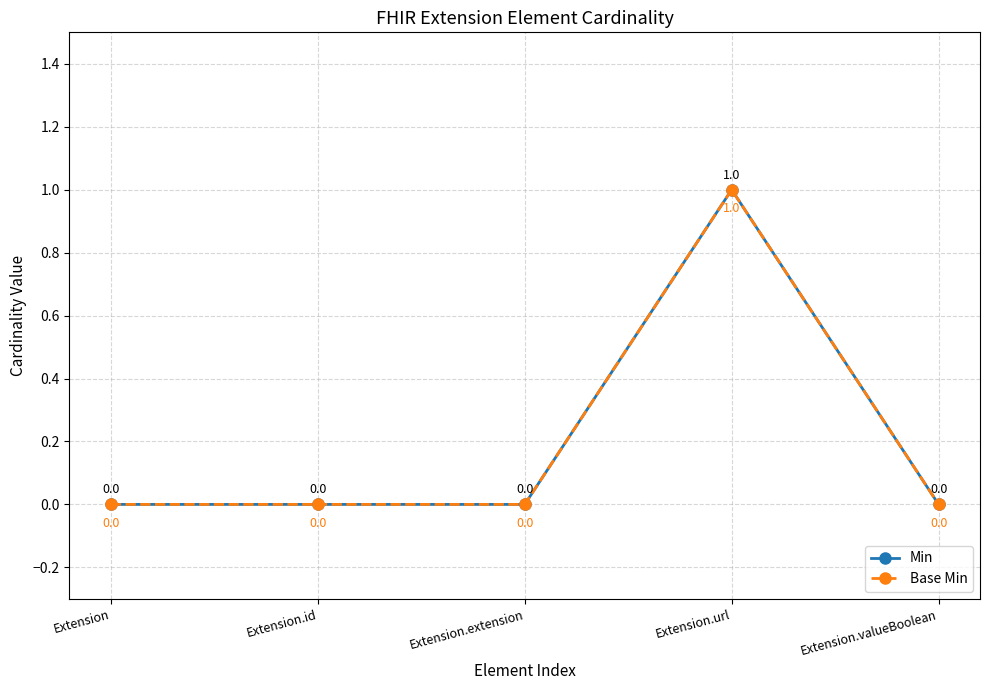

Is it true that Base Min equals -1 at Extension.extension?

False